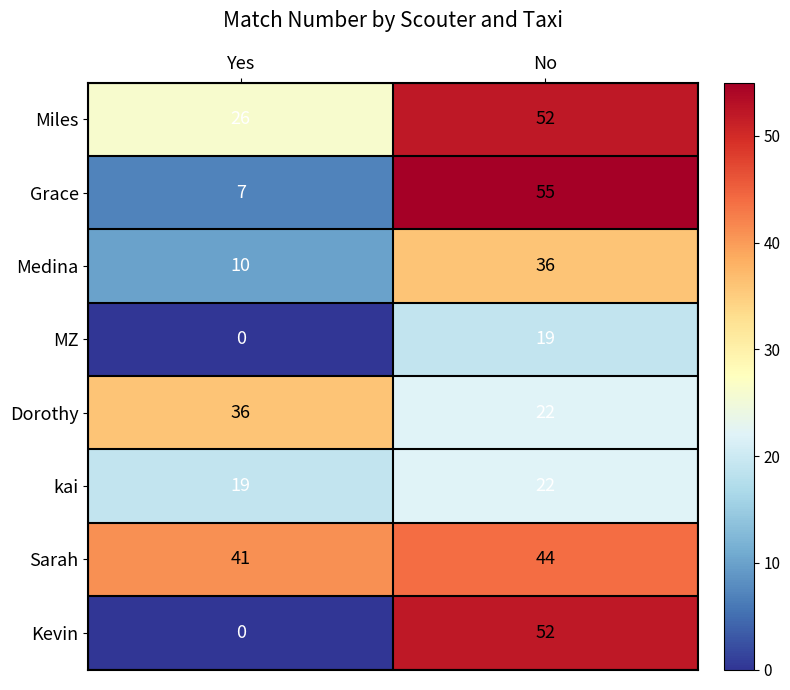

What is the approximate value of Kevin at No?

52